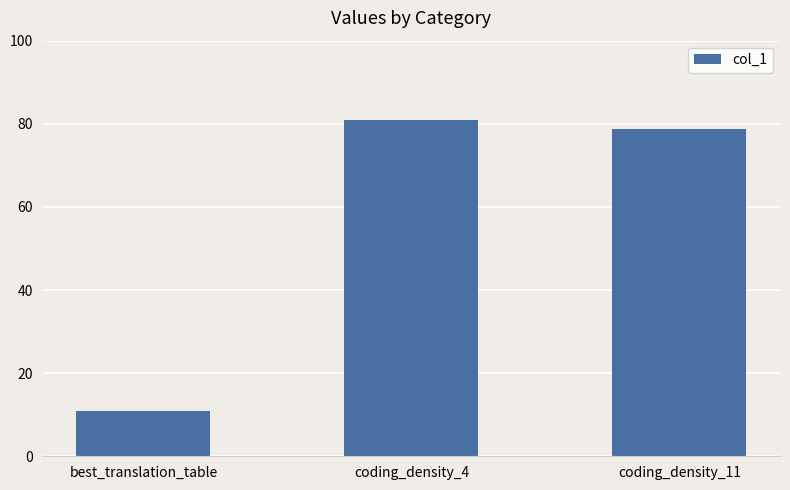

Reading right to left, list all the values displayed in this chart.

coding_density_11=78.8	coding_density_4=81.0	best_translation_table=11.0